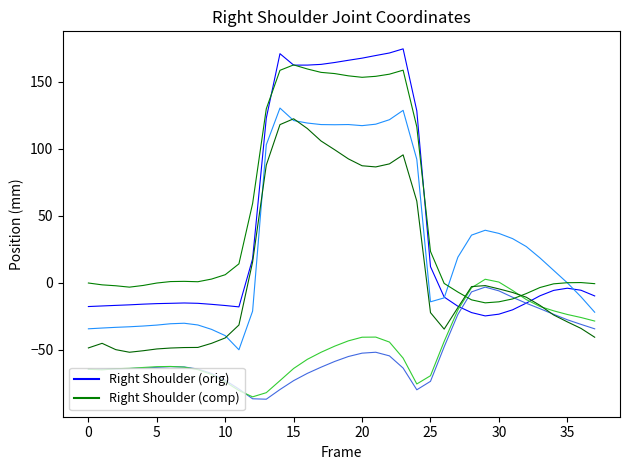

Does the chart have visible grid lines?

No